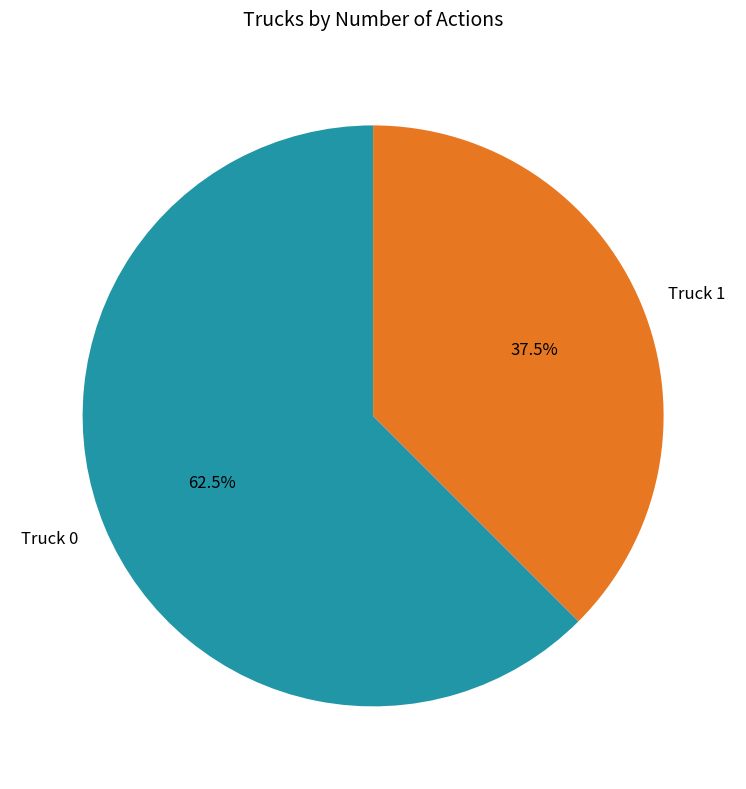

What is the majority slice?

Truck 0